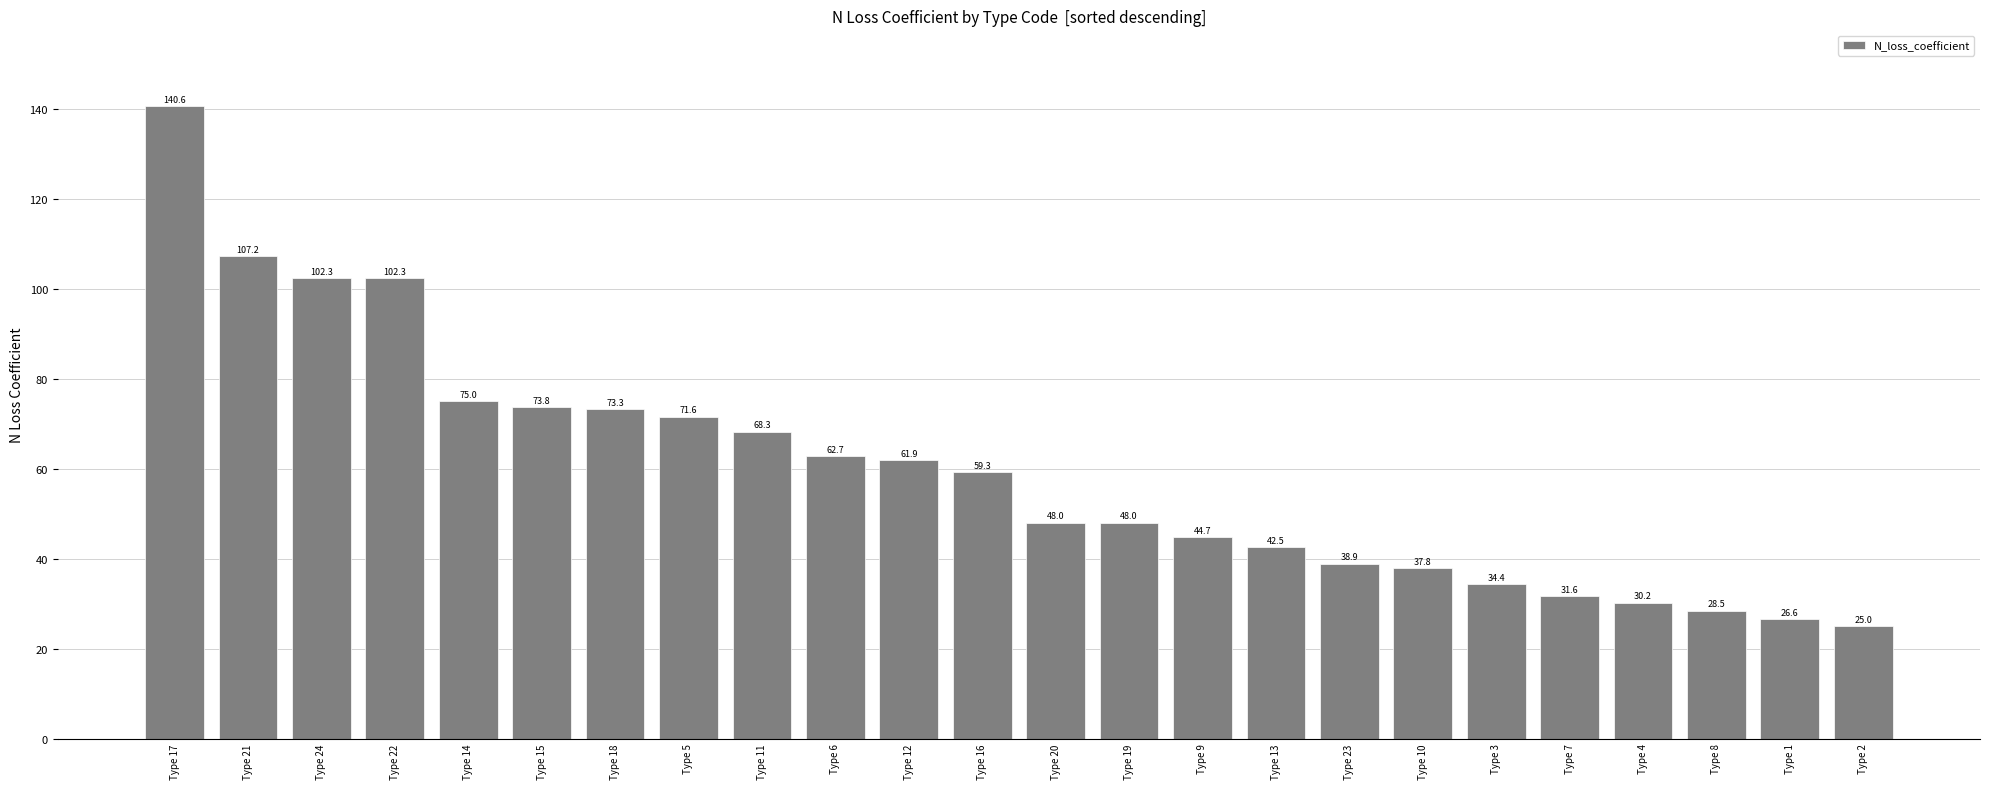

The value at Type 21 is 62.2. True or false?

False